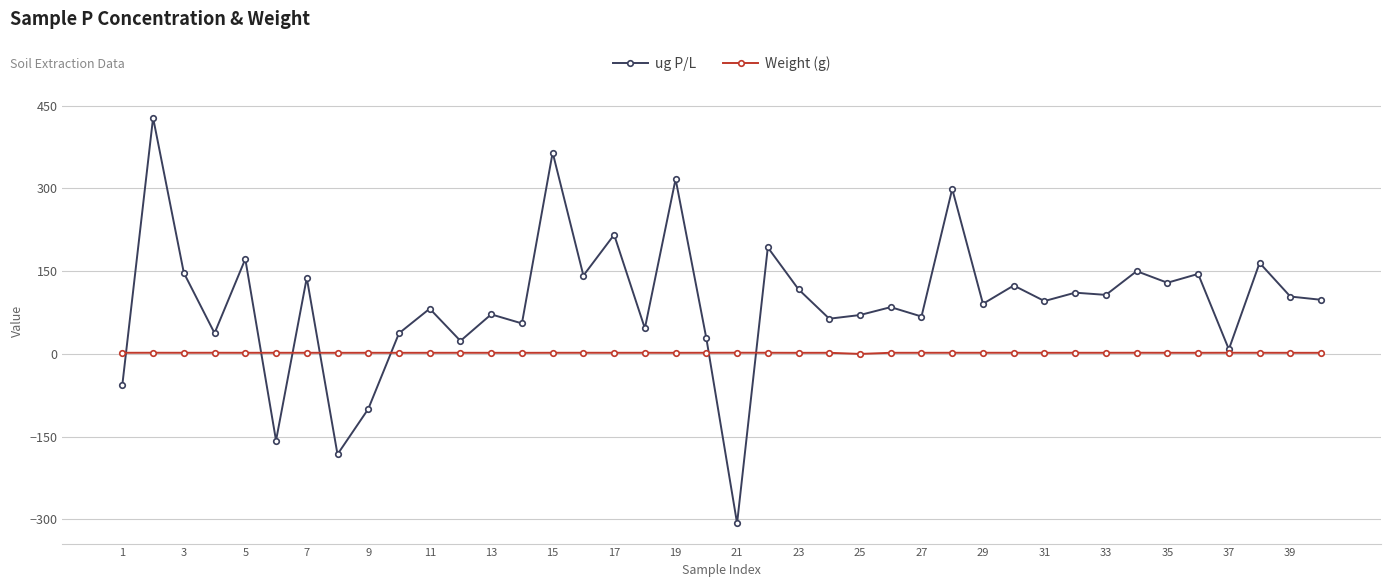

Does the chart display data point markers on the line(s)?

Yes